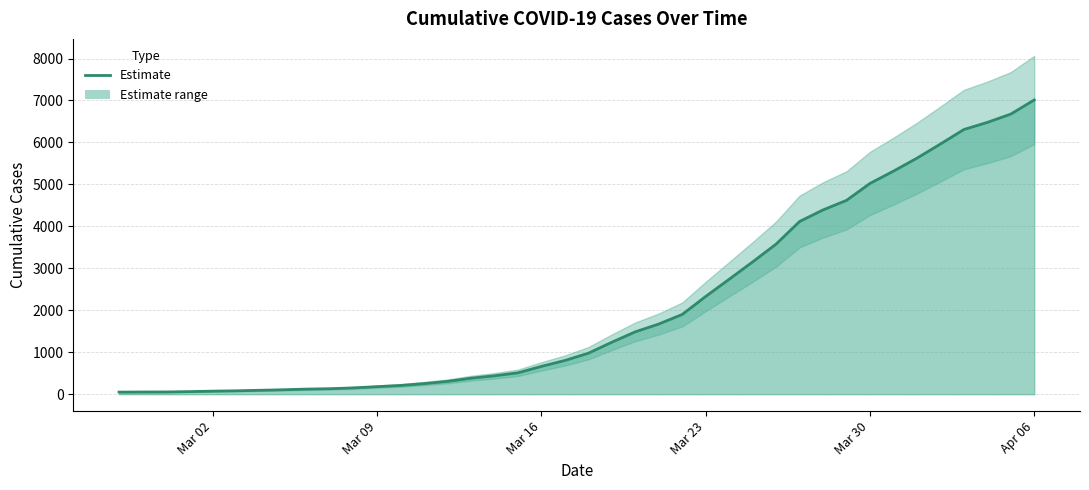

True or false: the data has more than 1 interior local peaks.

False